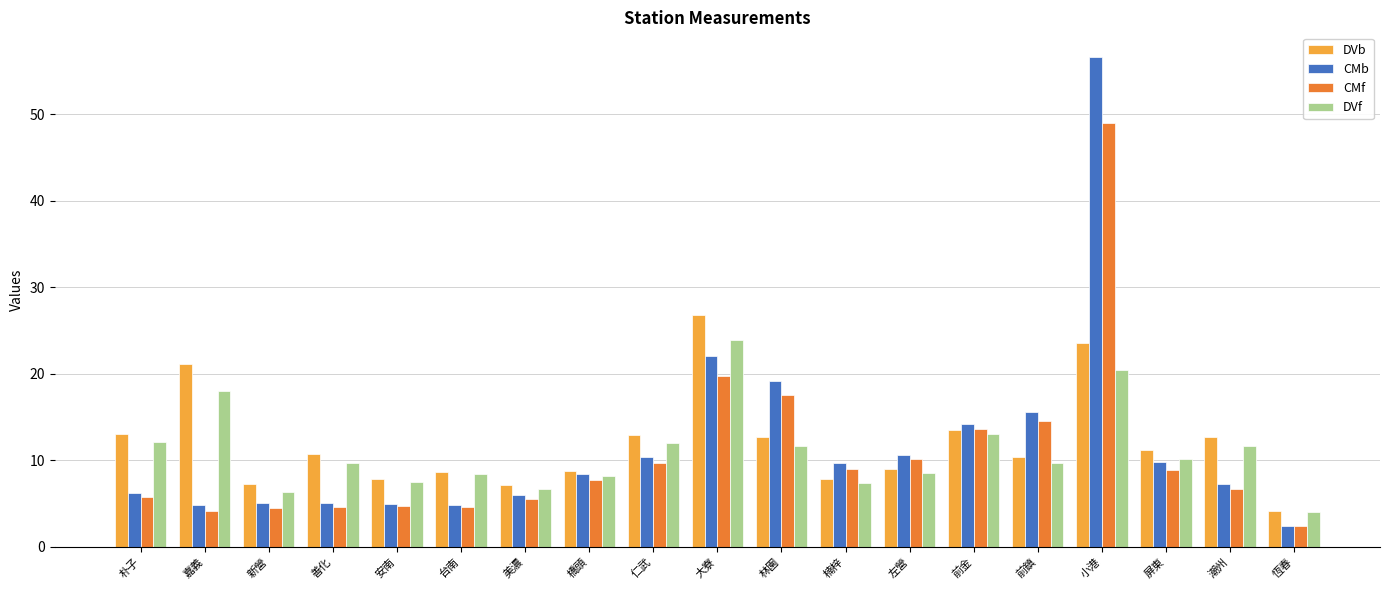

What is the average value of the CMf series?

10.7